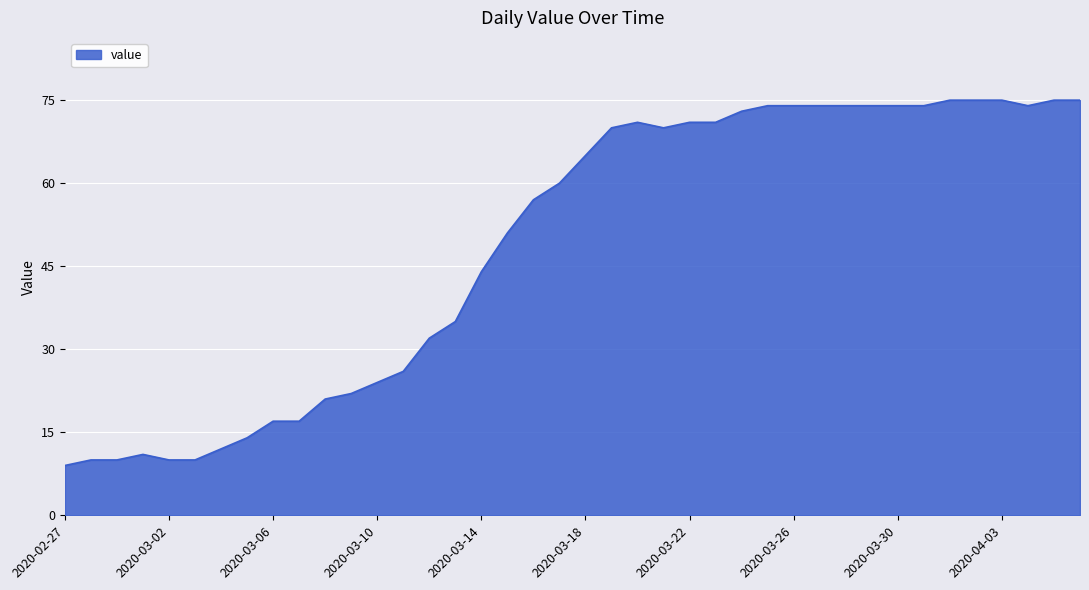

What is the difference between the maximum and minimum values?

66